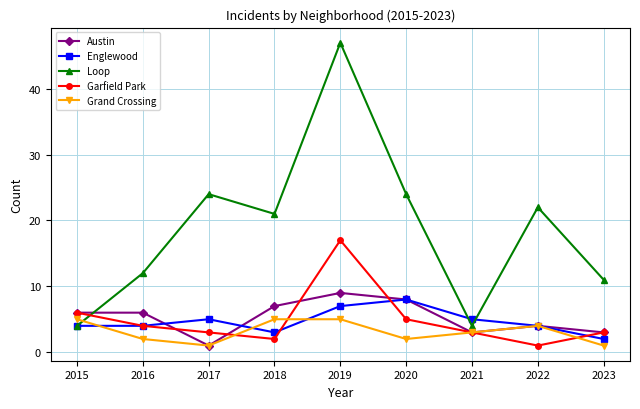

List the series in order of their peak value, highest first.

Loop, Garfield Park, Austin, Englewood, Grand Crossing